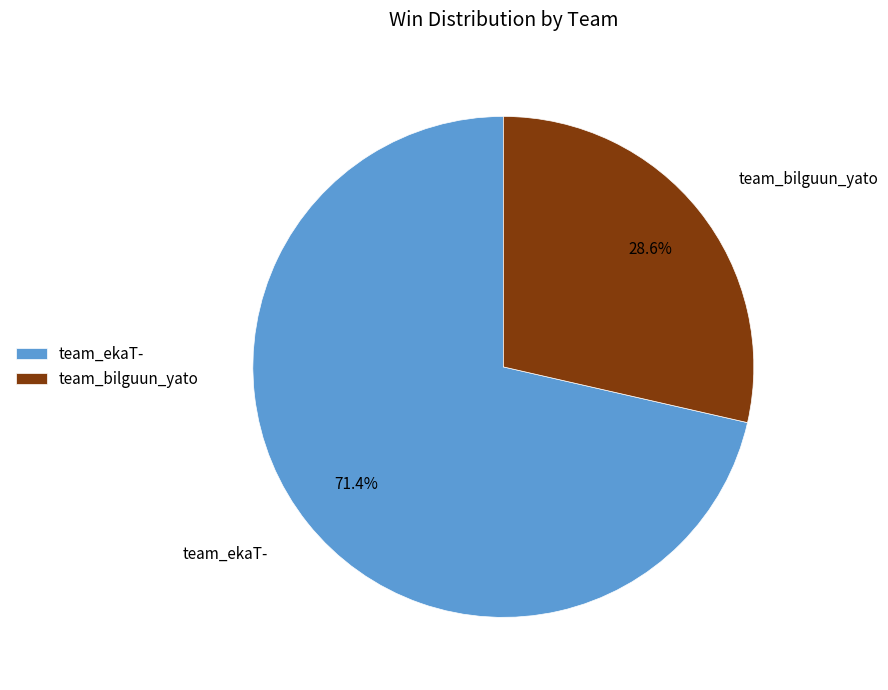

Which slice represents more than half of the pie?

team_ekaT-